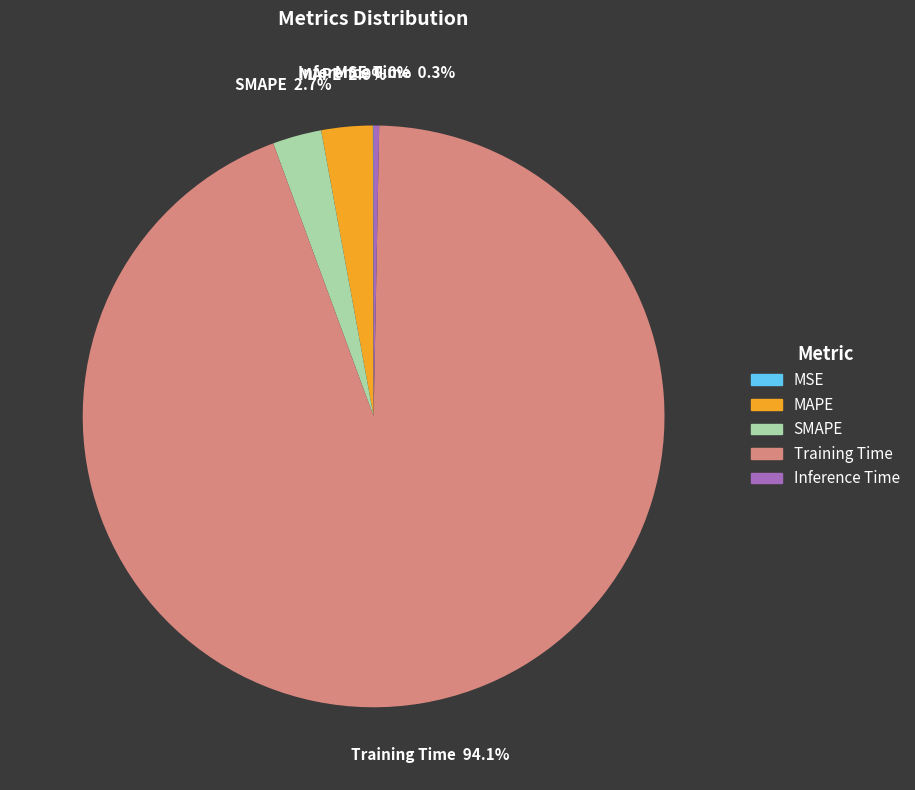

Which slice is the largest?

Training Time